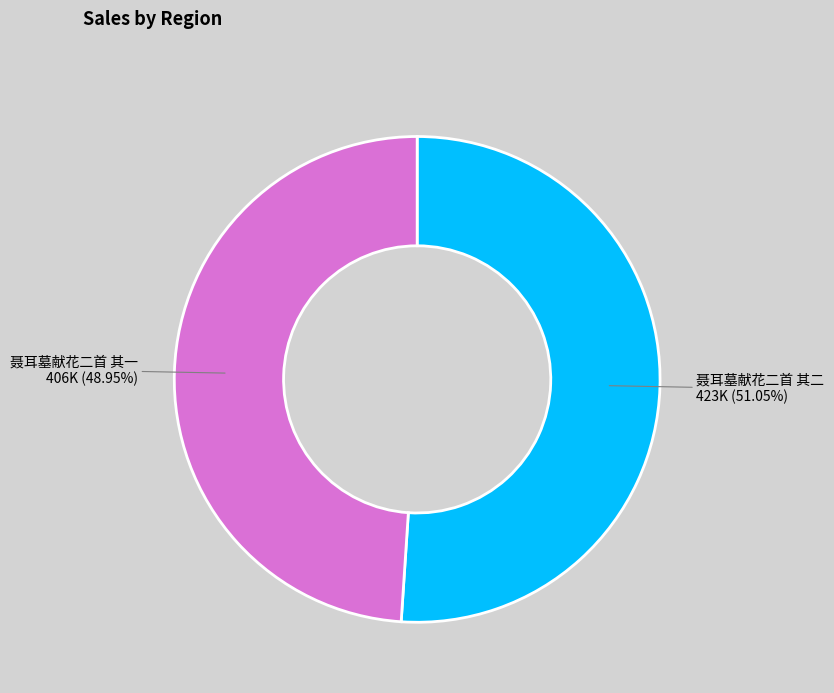

Count the number of slices in the pie.

2